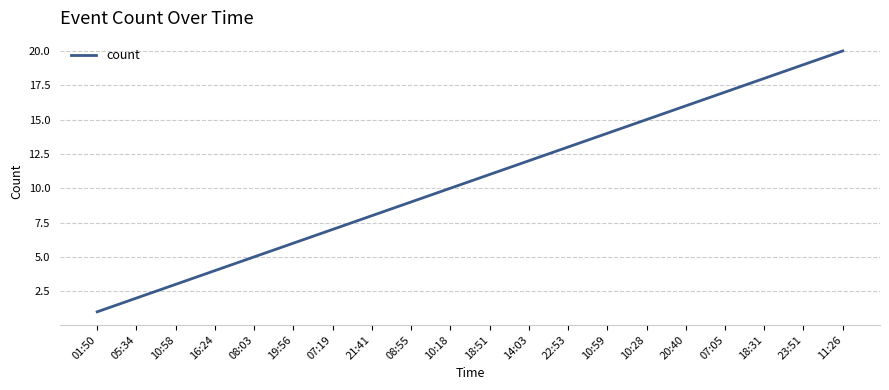

What is the sum of the values at 07:19 and 07:05?

24